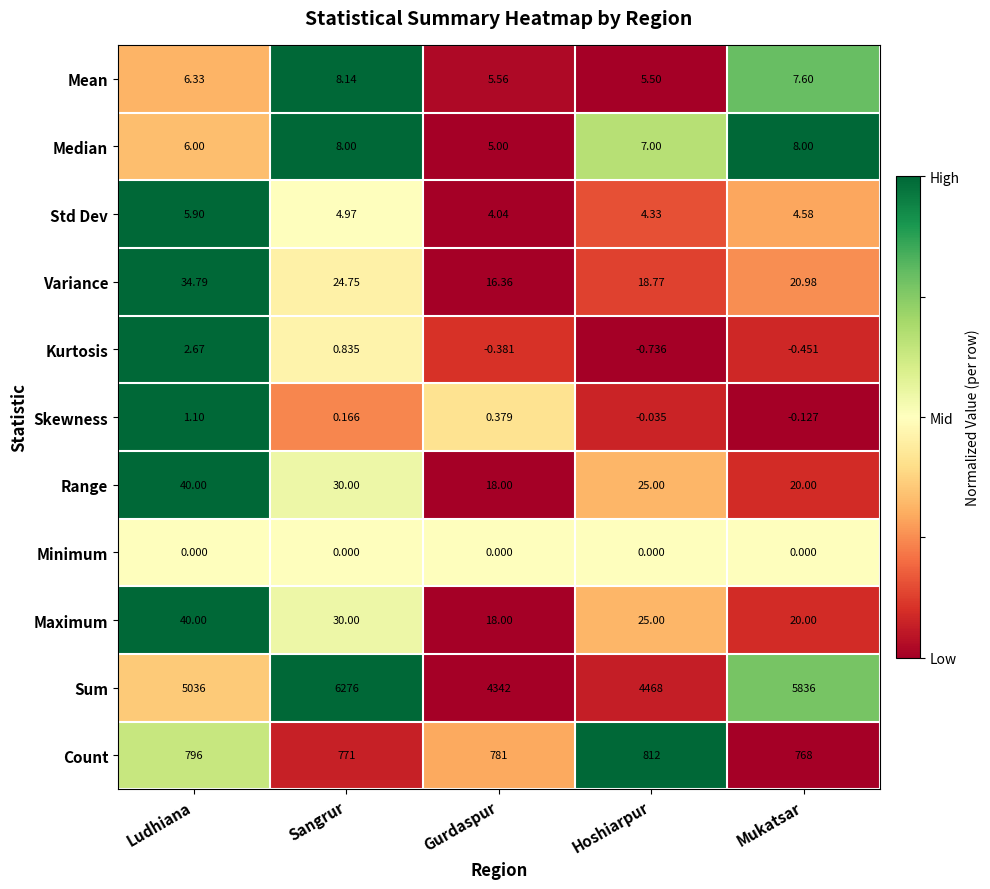

Where is Variance nearest to the value 25?

Sangrur